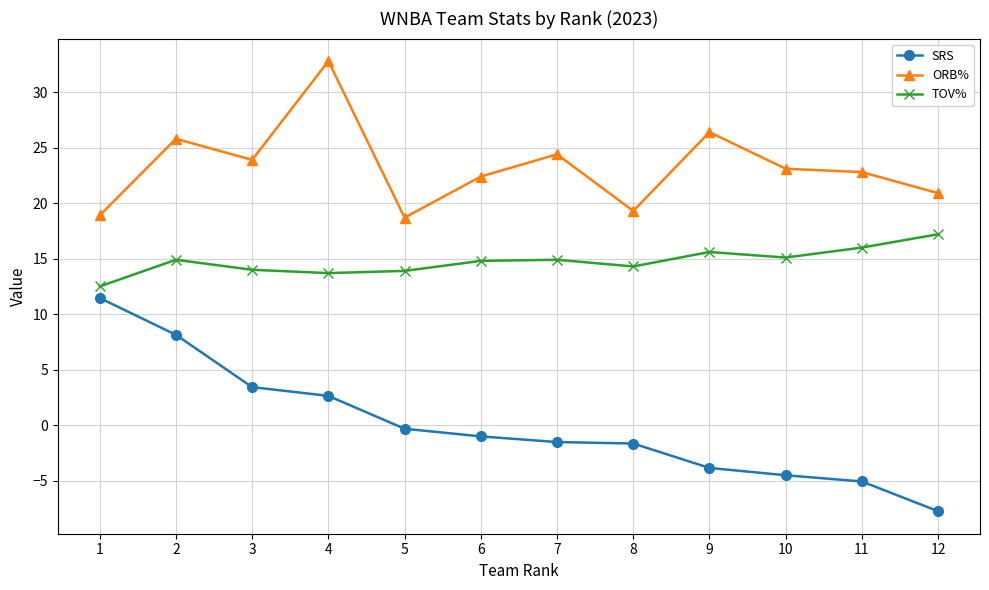

Which series changed the most between 1 and 8?

SRS